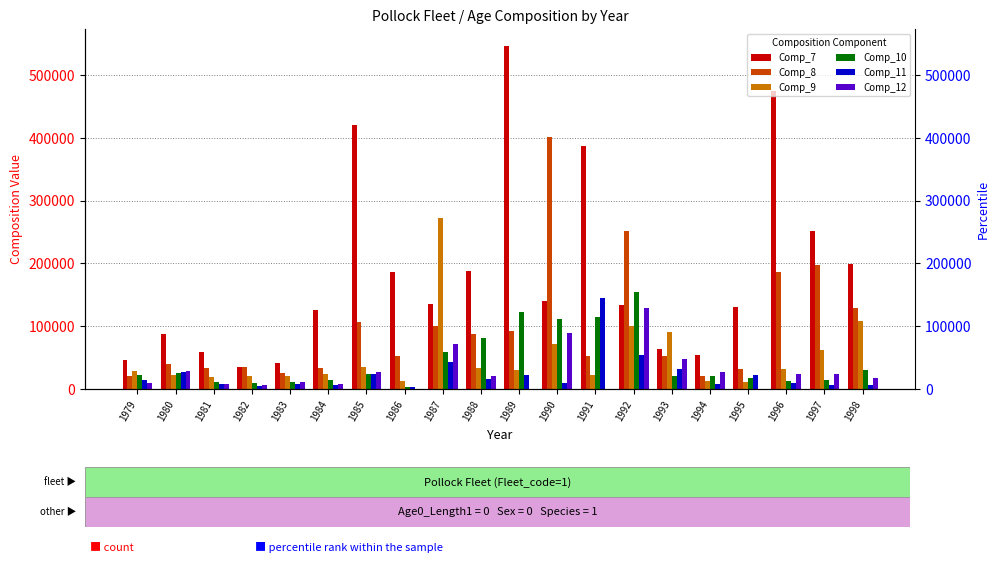

Reading left to right, list all the values displayed in this chart.

Comp_7: 46046.0	87081.0	59408.0	34858.0	41772.0	125385.0	419635.0	186362.0	134876.0	188144.0	545947.0	140627.0	386167.0	134308.0	63710.3	54462.4	130590.0	475118.0	251336.0	199049.0
Comp_8: 21030.0	39105.0	34033.0	34897.0	24930.0	33321.0	106493.0	51911.0	99830.0	87837.0	91901.0	400979.0	51933.4	252161.0	53256.5	20196.2	32209.4	185612.0	196723.0	128342.0
Comp_9: 29351.0	22622.0	18512.0	20859.0	19978.0	23506.0	34631.0	13205.0	272284.0	32796.0	30935.0	71510.0	21789.4	100104.0	91219.6	13365.8	11078.1	31412.2	61581.5	108710.0
Comp_10: 22488.0	24878.0	10750.0	8798.0	11195.0	14656.0	24452.0	2905.0	59537.0	81016.0	123102.0	110913.0	114990.0	155077.0	20486.7	20711.4	18227.2	13429.9	13563.2	29493.1
Comp_11: 14414.0	26468.0	8634.0	5250.0	7665.0	6650.0	23506.0	3512.0	42616.0	15275.0	22292.0	9839.0	145388.1	54319.7	32304.6	8554.2	22384.0	8813.4	6420.1	6326.5
Comp_12: 9767.0	28435.0	8142.0	5901.0	10629.0	8568.0	27681.0	0.0	70992.0	21478.0	0.0	89727.0	0.0	129750.3	47384.5	27746.9	0.0	24385.5	24425.4	17358.6